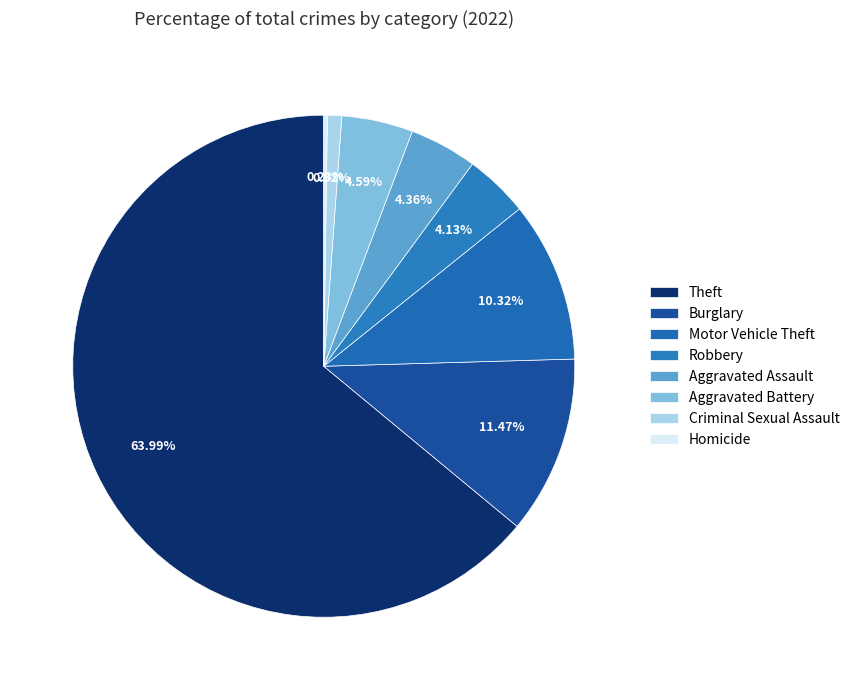

Which category has the biggest portion of the pie?

Theft